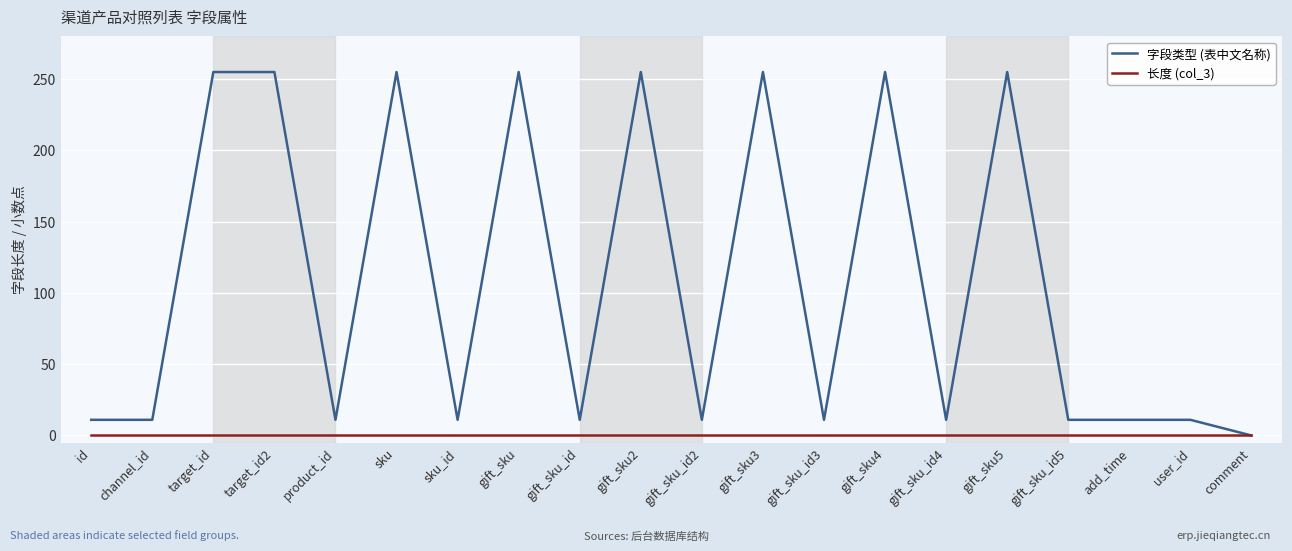

What is the highest value of the 字段类型 (表中文名称) series?

255